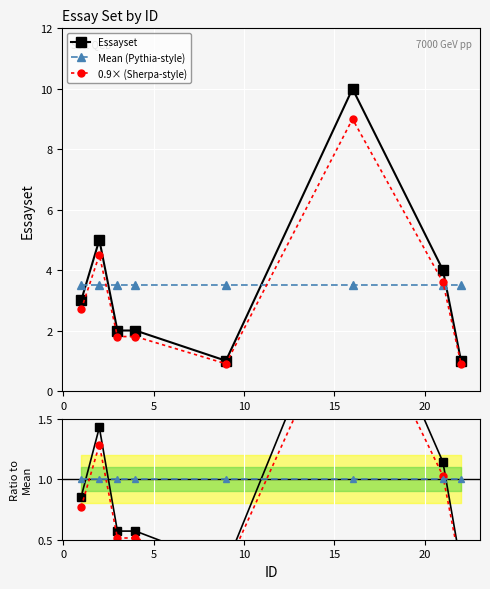

How many values in the 0.9× (Sherpa-style) series are below 2?

4